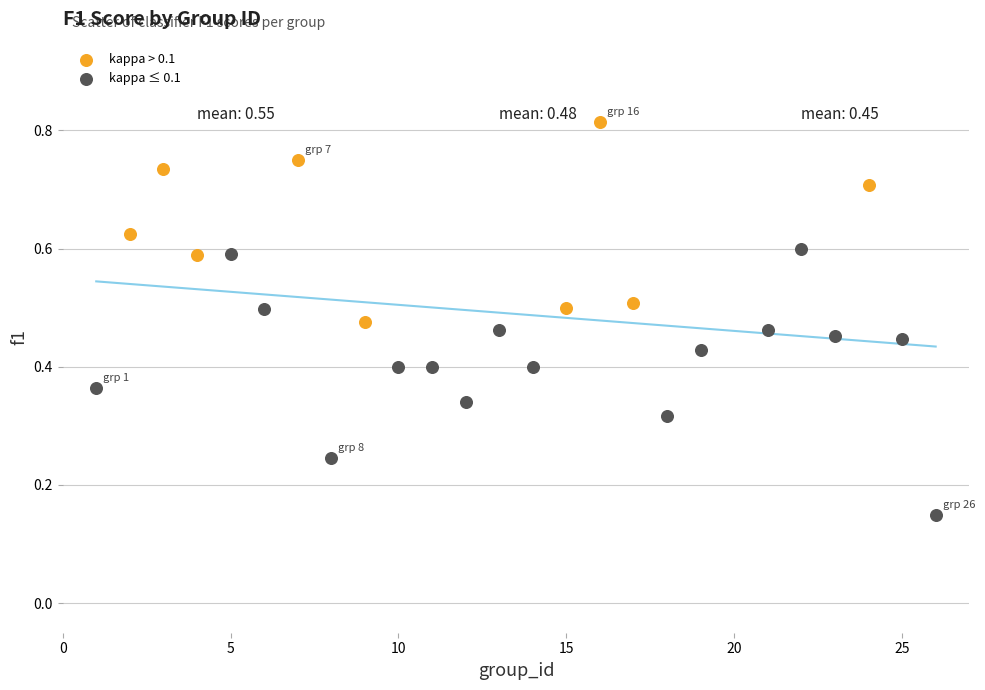

Which series reaches the maximum Y coordinate?

kappa > 0.1